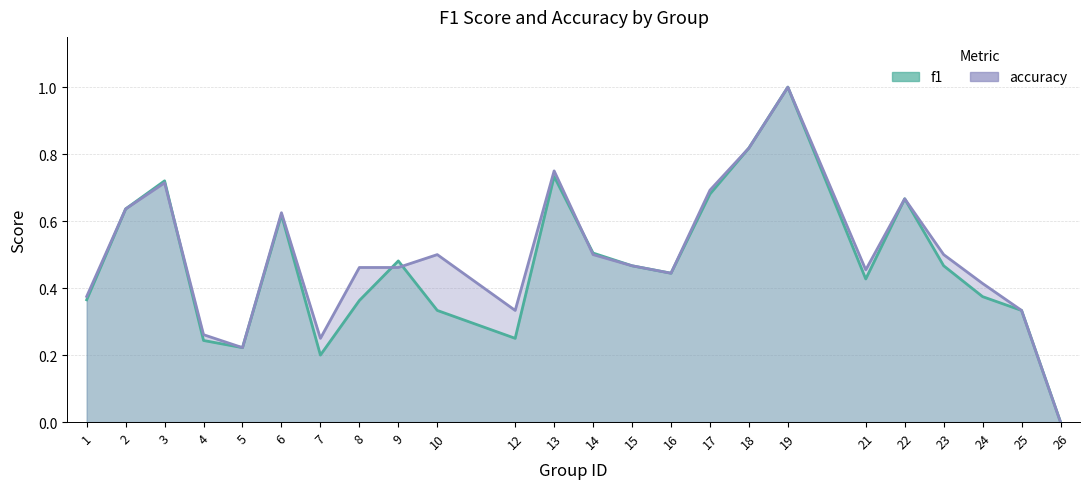

At which category does the chart reach its minimum across all series?

26